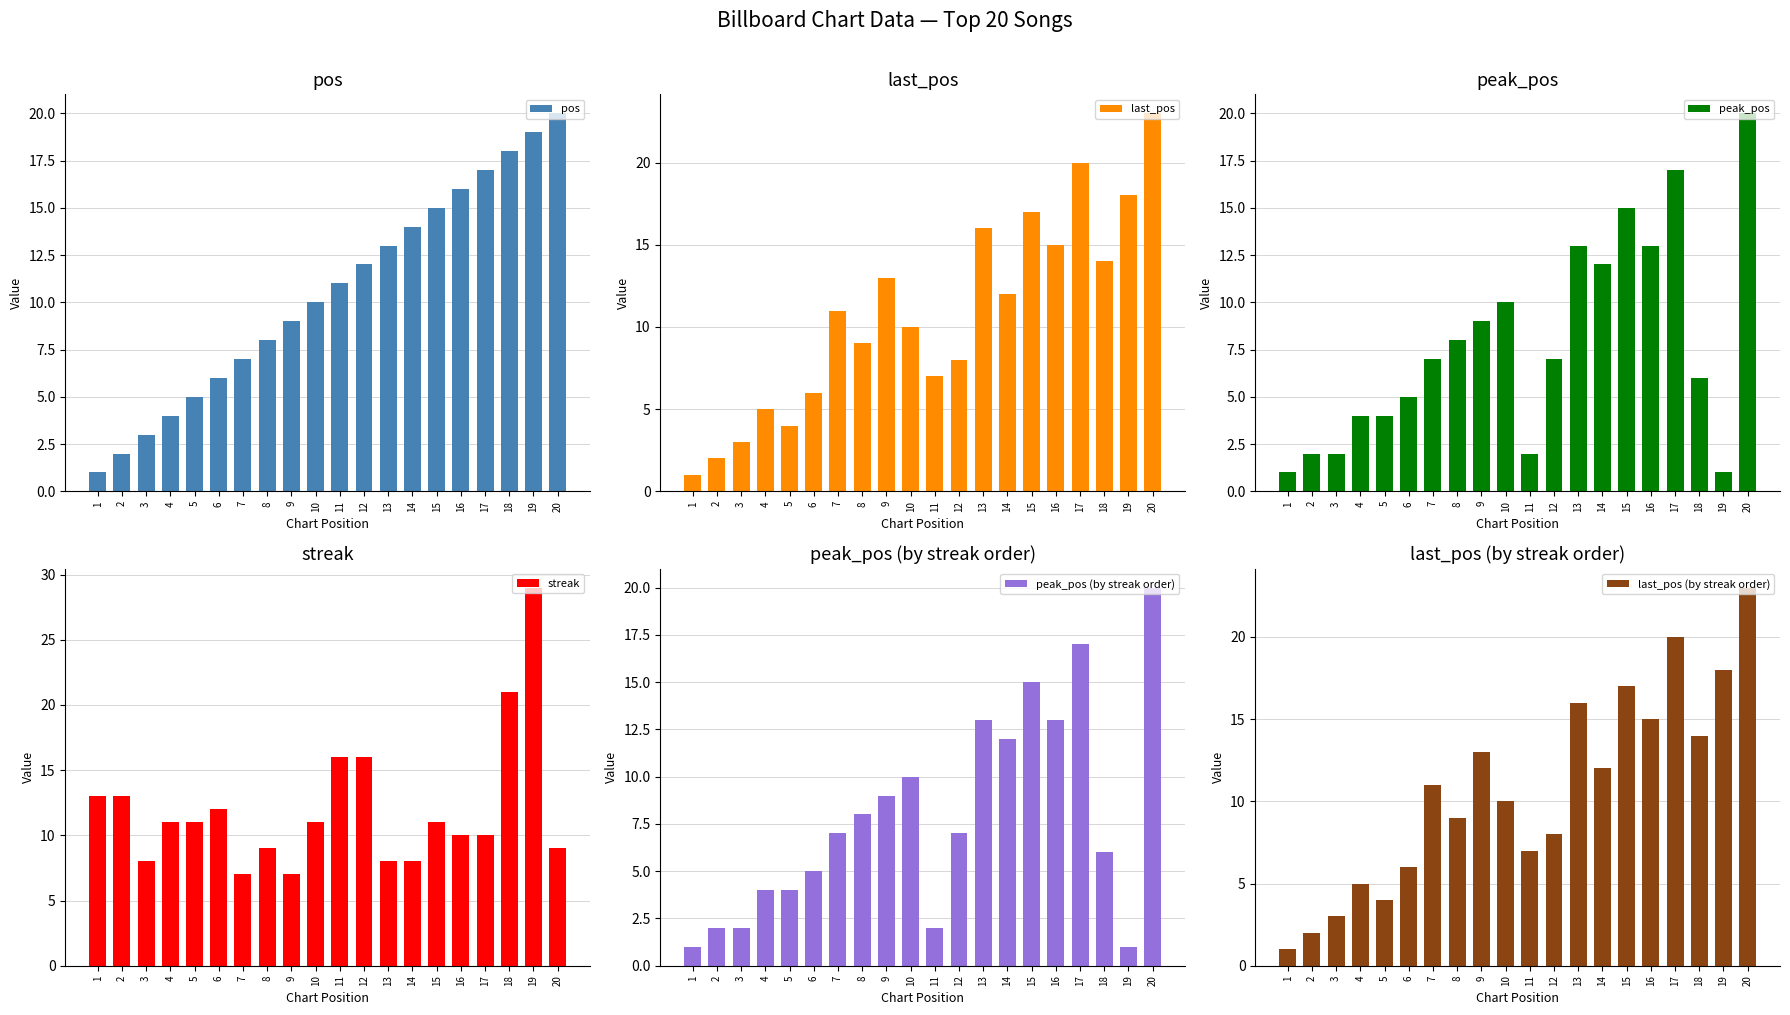

What is the difference between the second highest and second lowest values in the pos series?

17